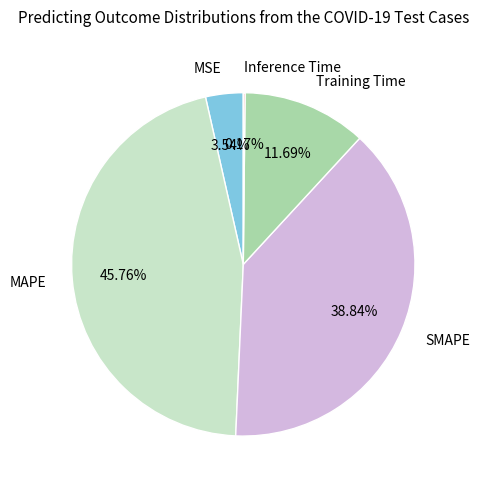

To the nearest percent, what is the difference between the largest and smallest slice percentages?

46%